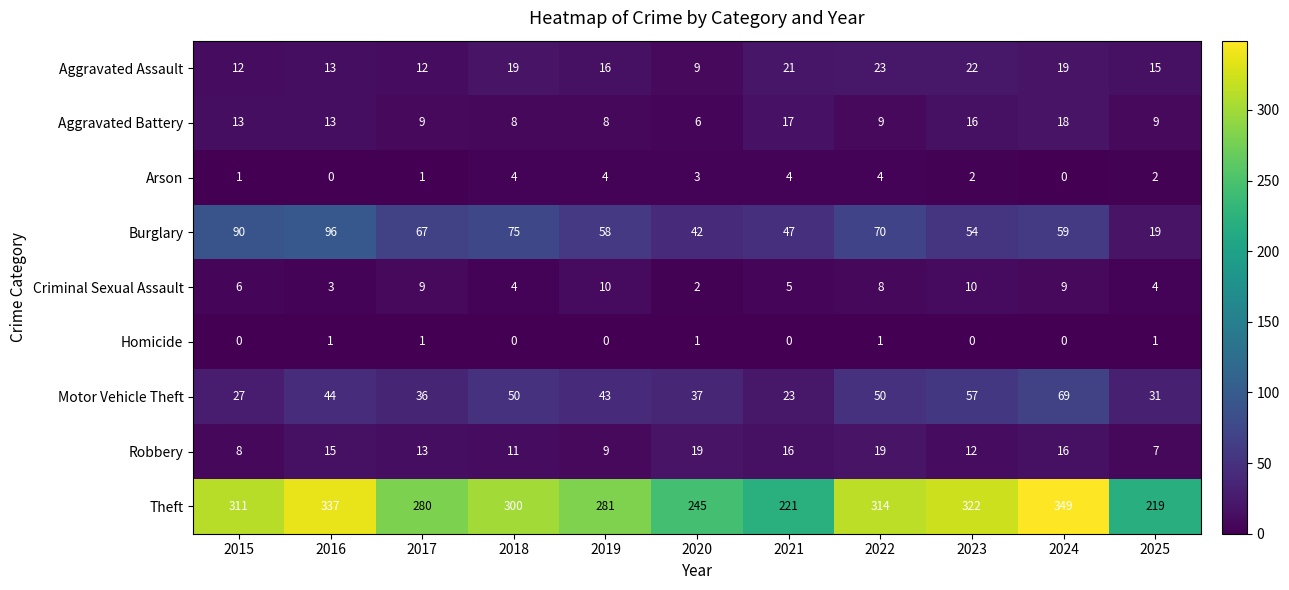

The Arson series shows 2 at 2020. True or false?

False